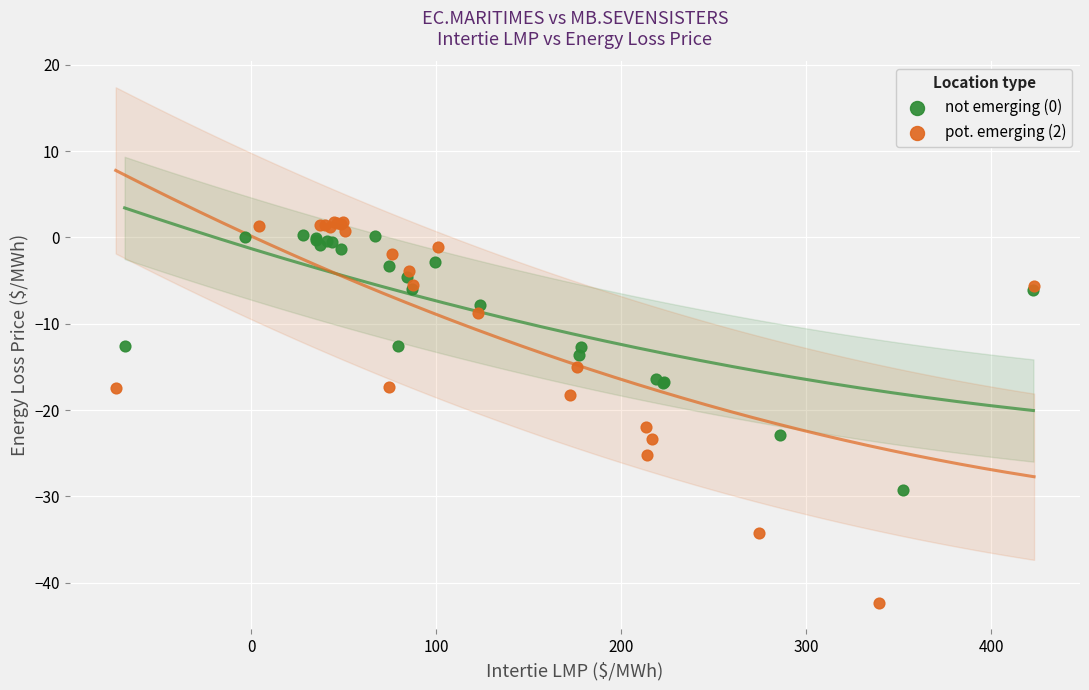

Which series has the largest Y range (max minus min)?

pot. emerging (2)